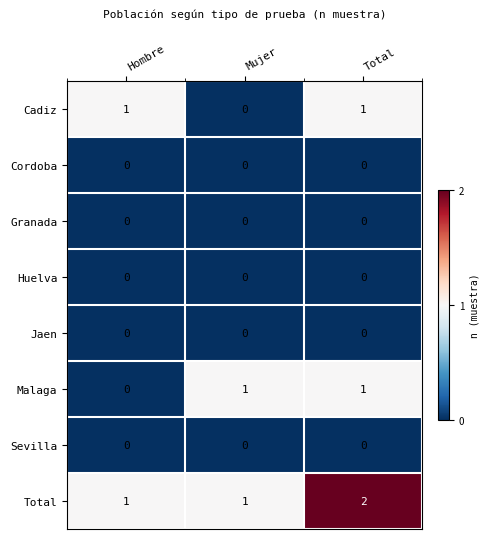

Count the number of categories in the chart.

3